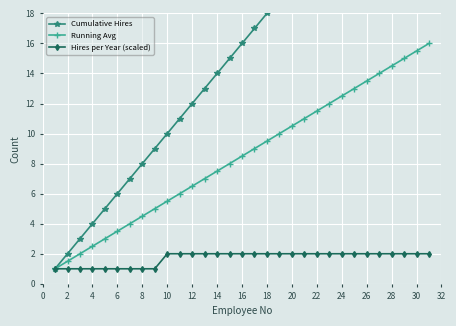

True or false: Cumulative Hires has more than 1 interior local peaks.

False